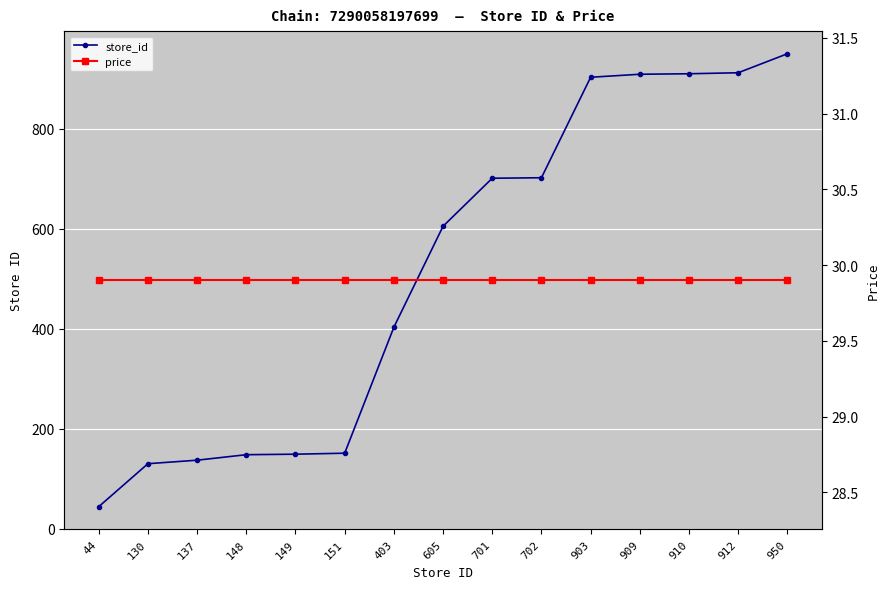

What is the average value of the store_id series?

516.9